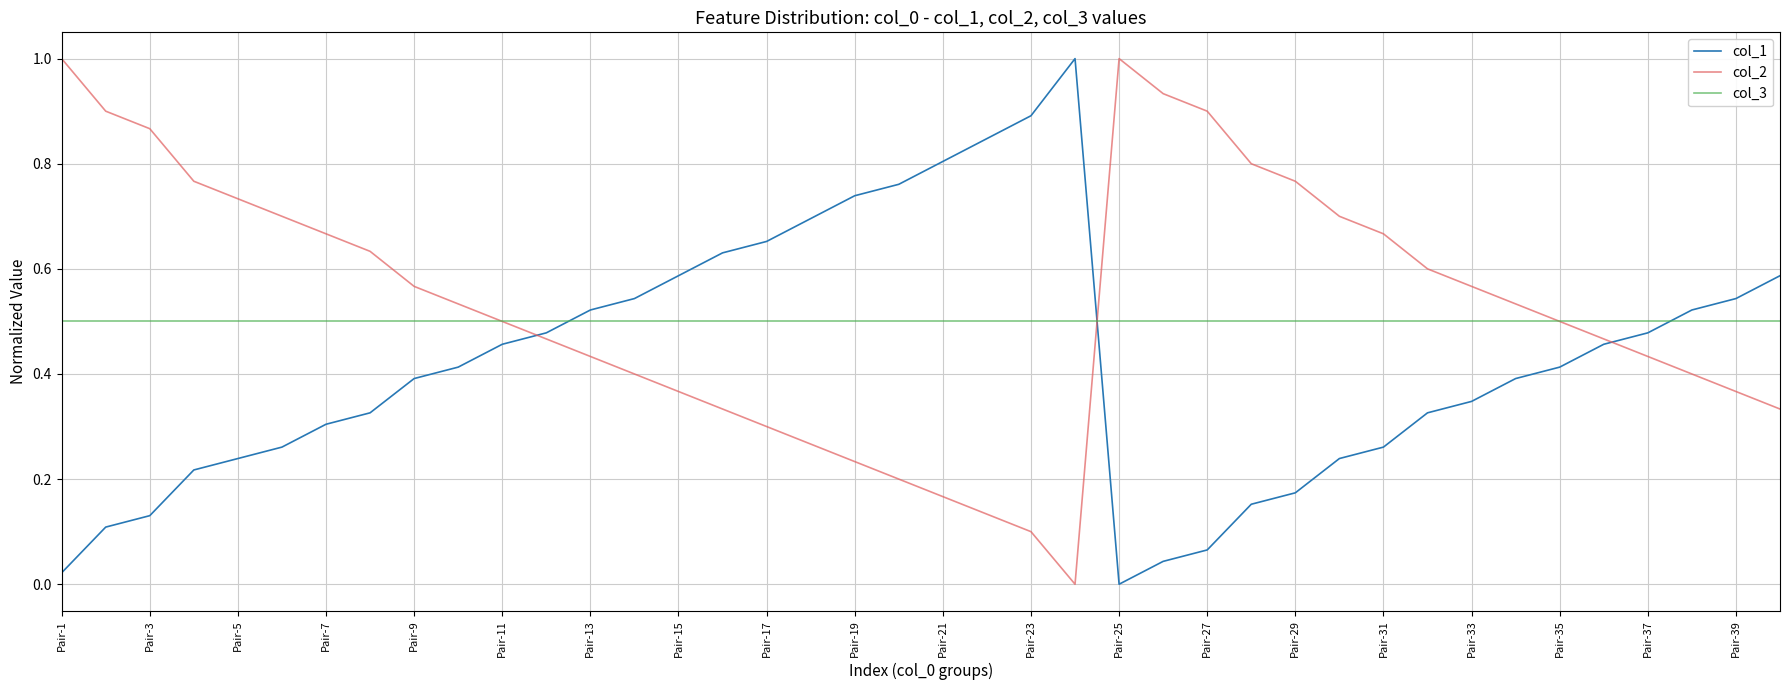

What is the highest value of the col_2 series?

1.0